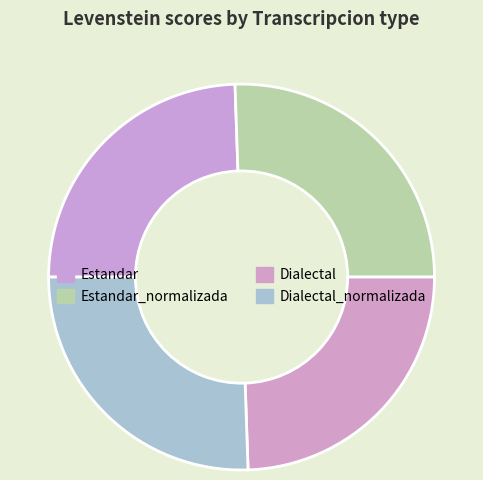

Which category has the smallest portion of the pie?

Estandar